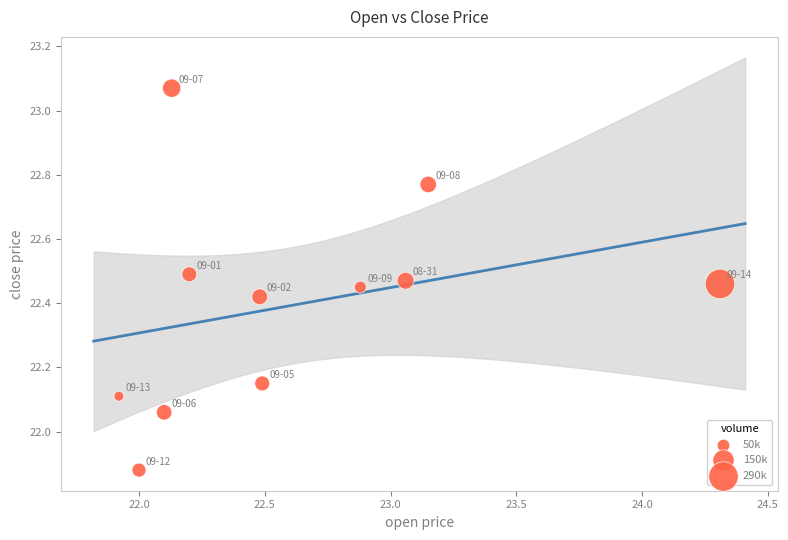

What is the range of Y values (max minus min)?

1.2